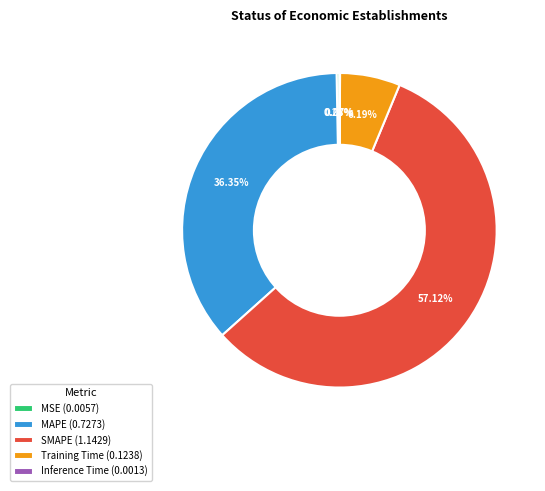

Do SMAPE (1.1429) and MSE (0.0057) together represent more than half of the pie?

Yes